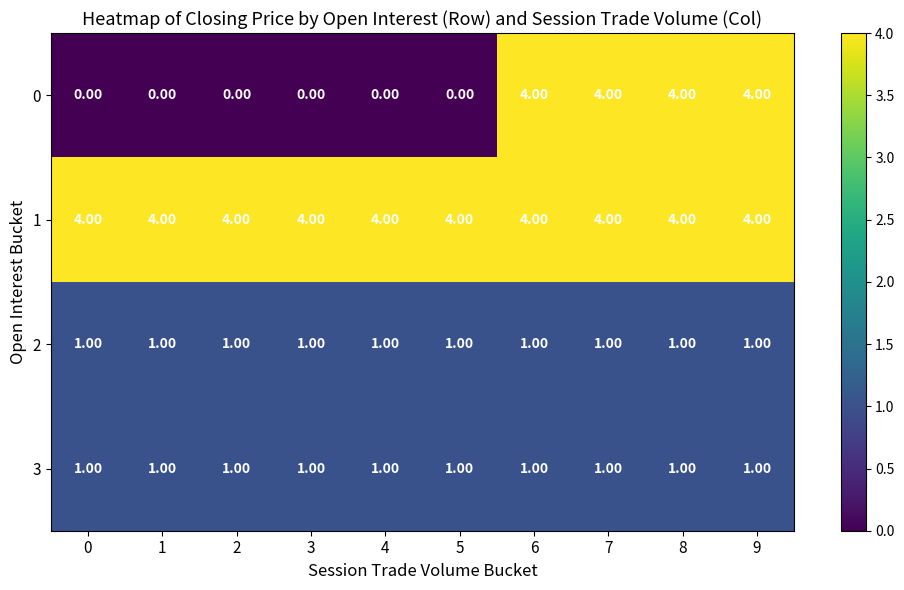

Which series has the largest total across all categories?

1